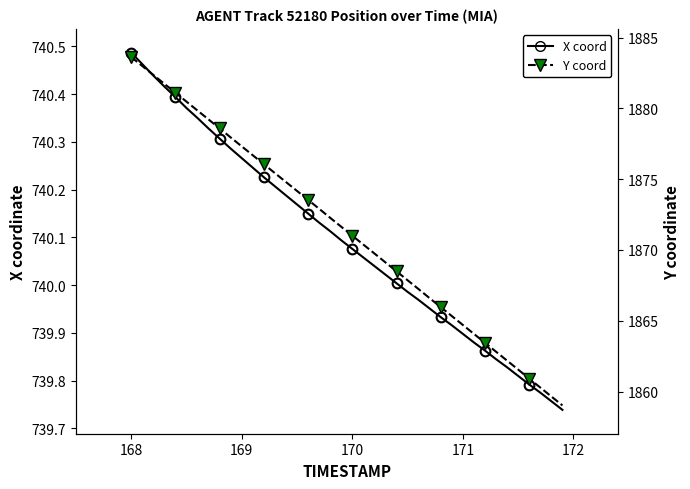

True or false: X coord has more than 2 points higher than both neighbors.

False